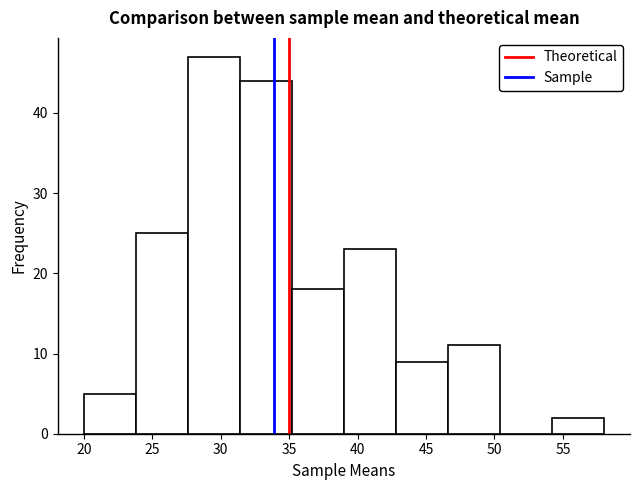

Which range on the x-axis has the tallest bar?

27.6 to 31.4